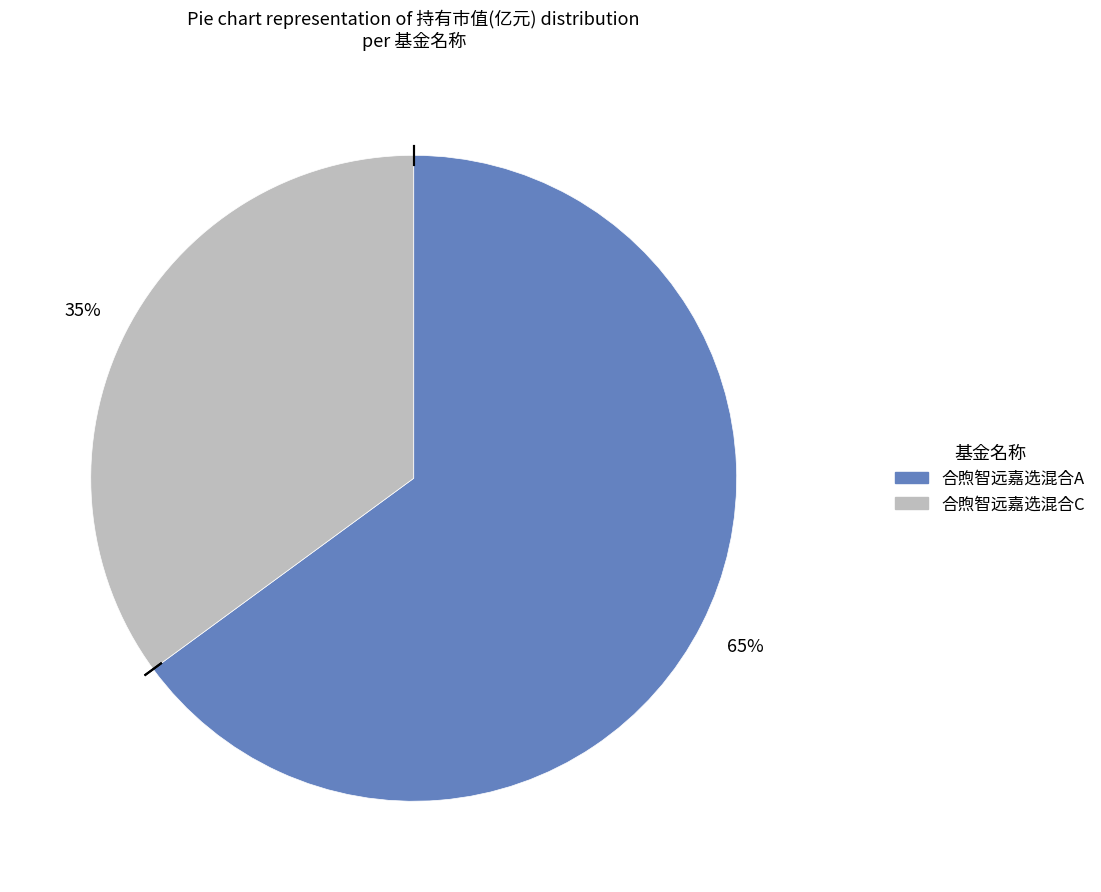

Does any single category account for the majority?

Yes